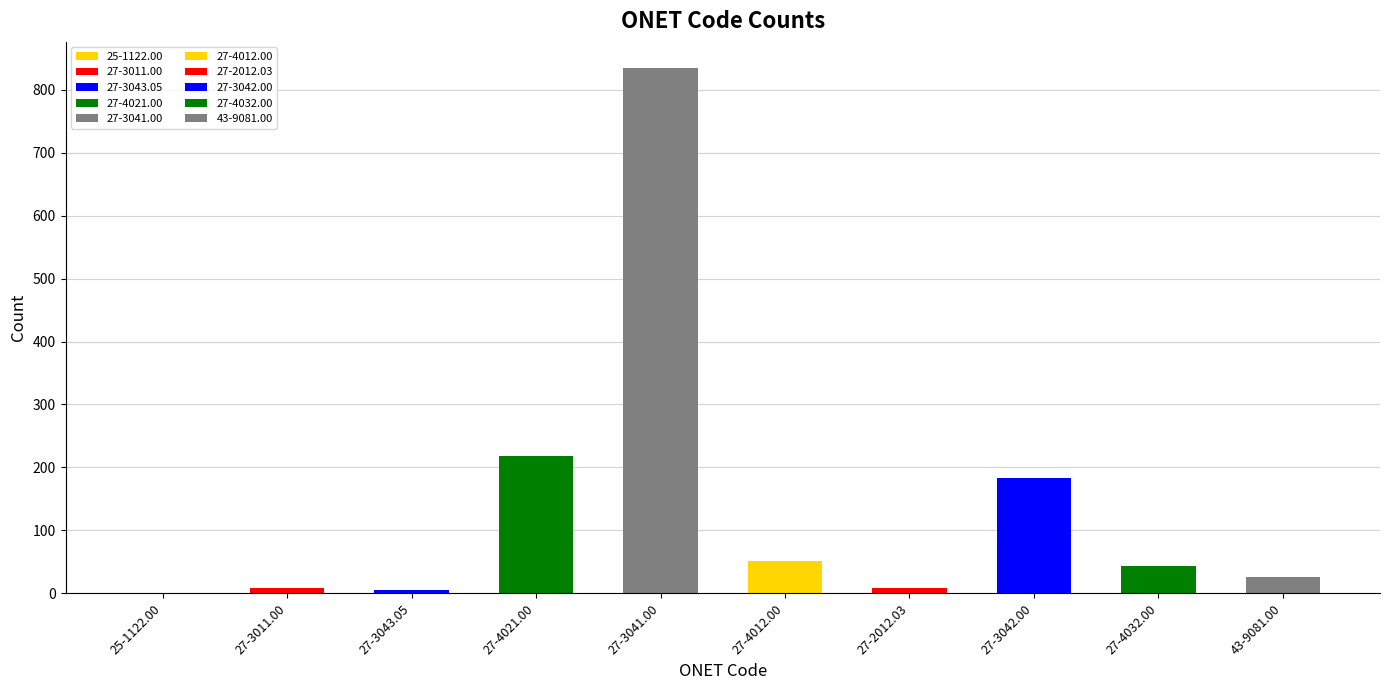

Reading left to right, transcribe all the data shown in this chart.

25-1122.00=1	27-3011.00=9	27-3043.05=6	27-4021.00=219	27-3041.00=834	27-4012.00=52	27-2012.03=9	27-3042.00=183	27-4032.00=44	43-9081.00=26